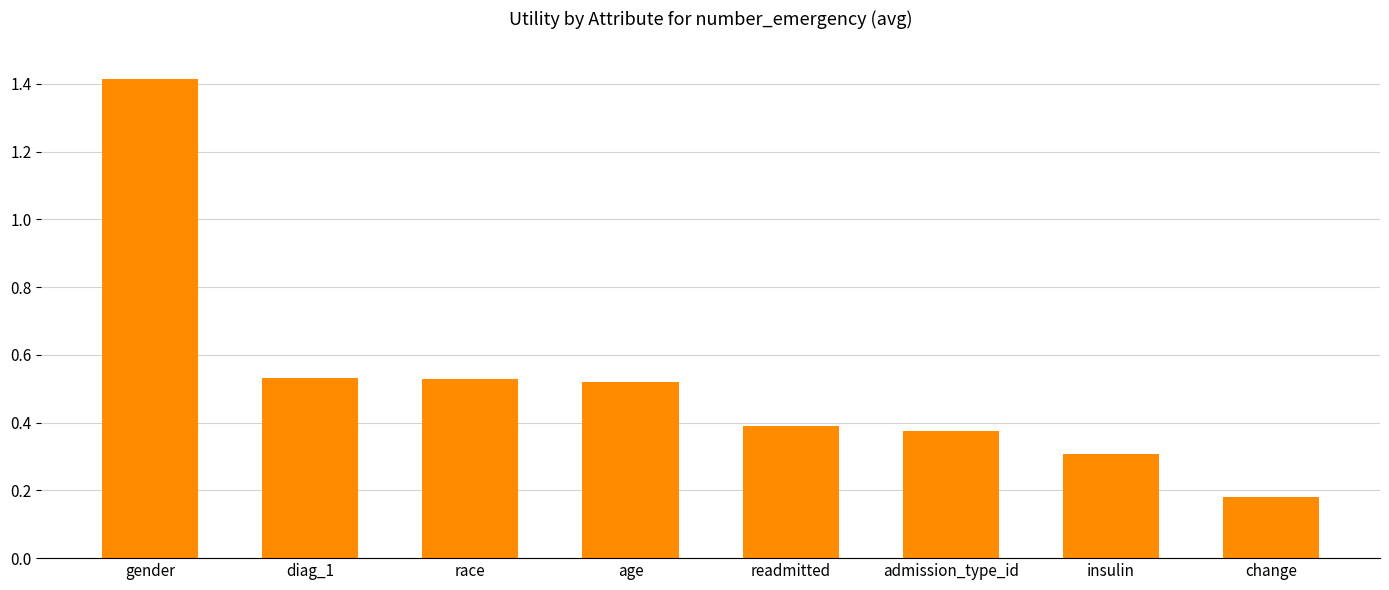

Which category has the highest value across all series?

gender